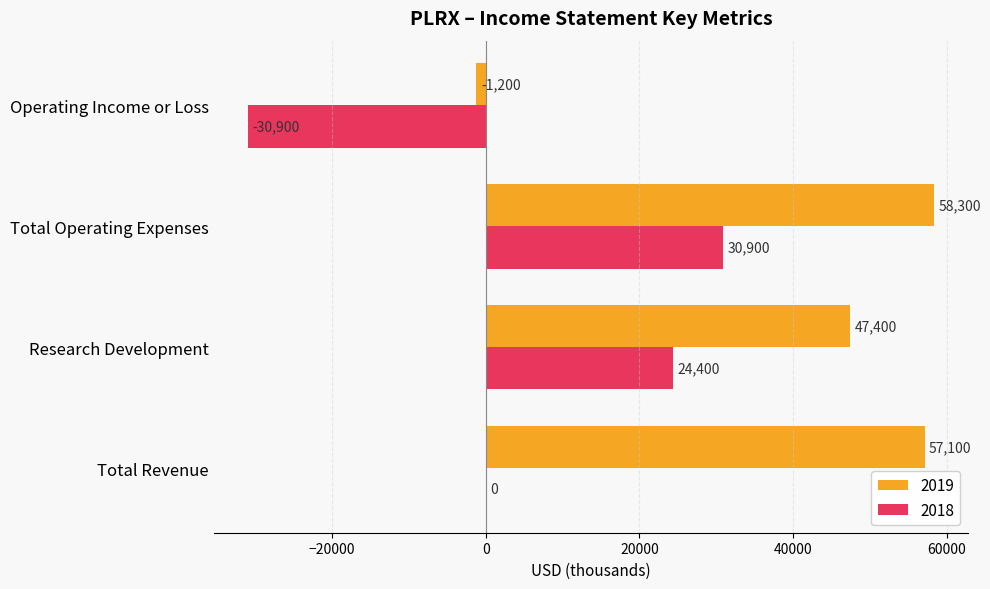

Which series changed the most between Total Operating Expenses and Operating Income or Loss?

2018